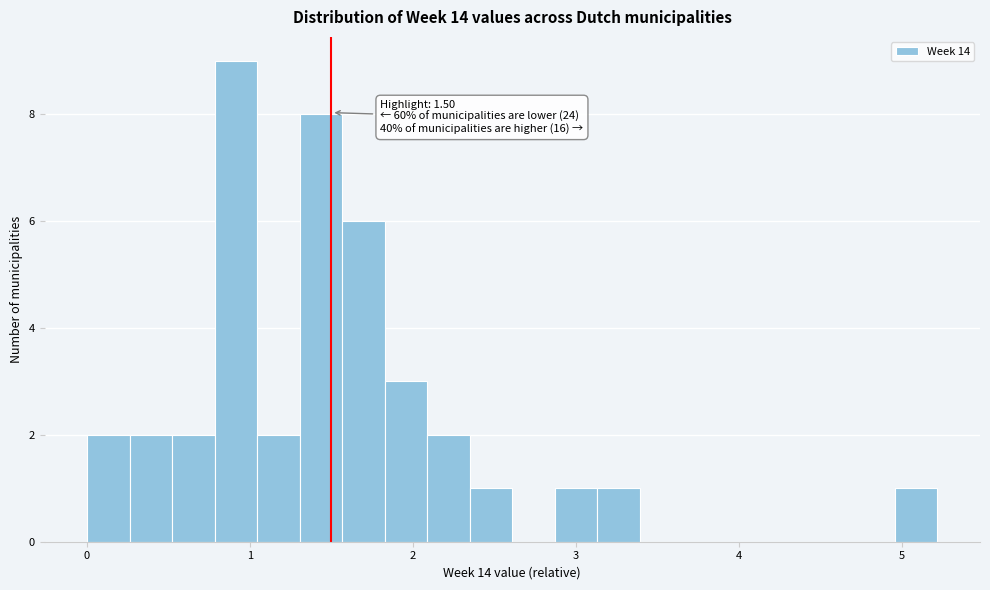

Around what value on the x-axis is the tallest bar? Give the approximate position of its centre, as read against the axis.

0.9